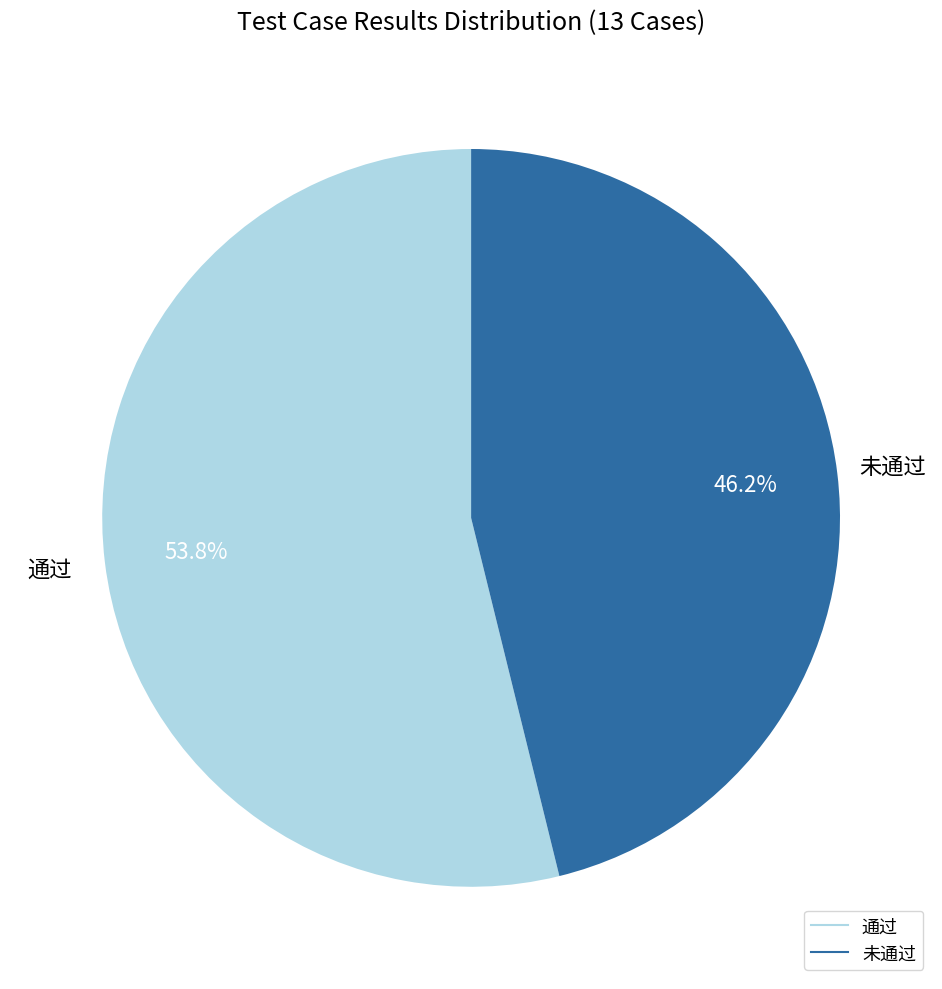

Which slice is the smallest?

未通过